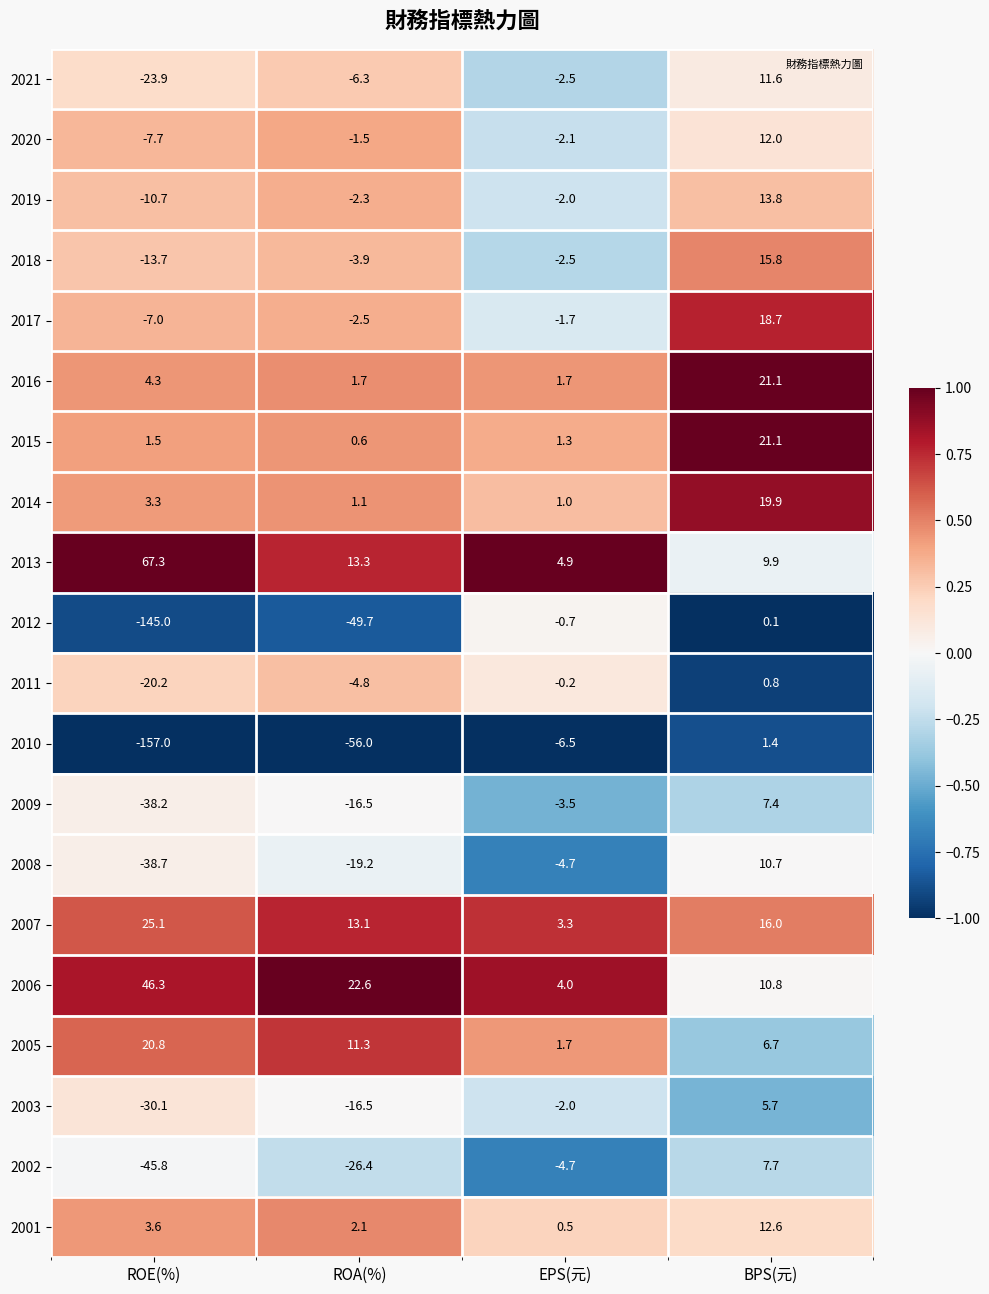

The value of 2011 at ROA(%) is -7.8. True or false?

False